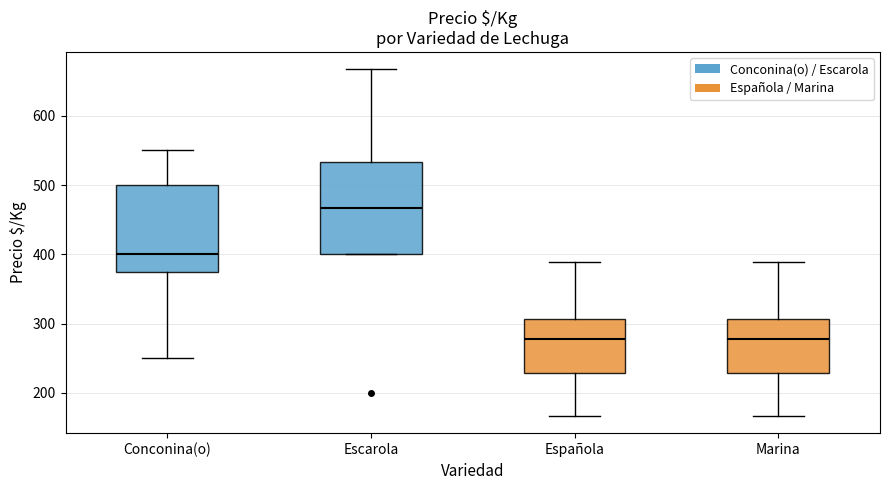

Where does the lower whisker of the box for Española end on the y-axis? The values are not printed on the chart, so give them approximately, as read against the axis.

170